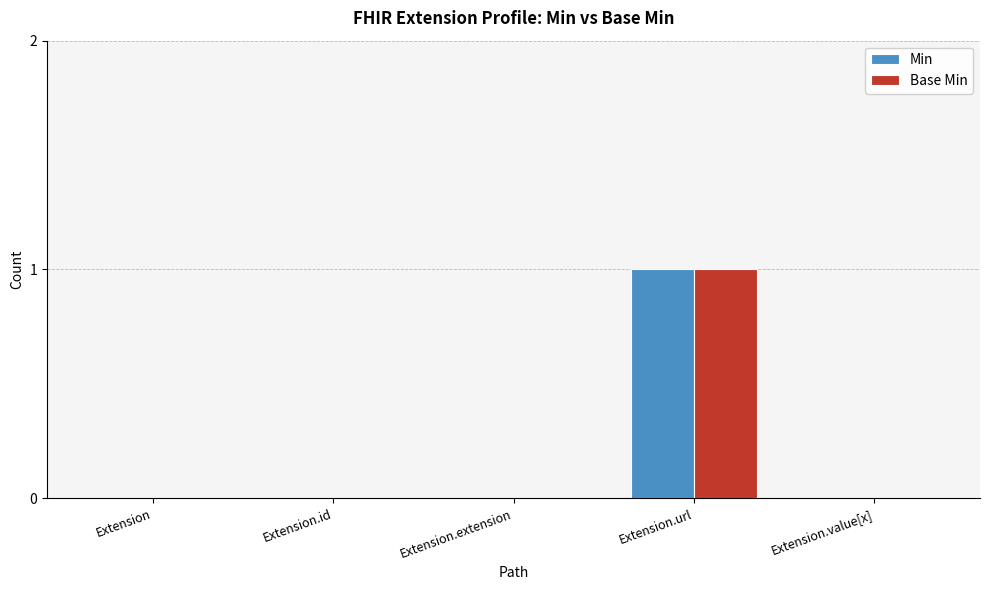

The Min series shows 1 at Extension. True or false?

False